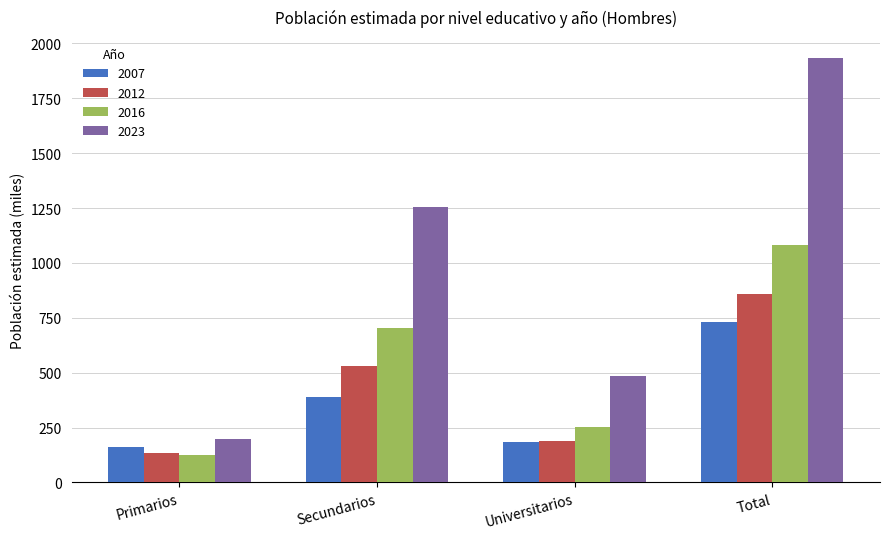

What is the label of the 1st bar from the right?

Total